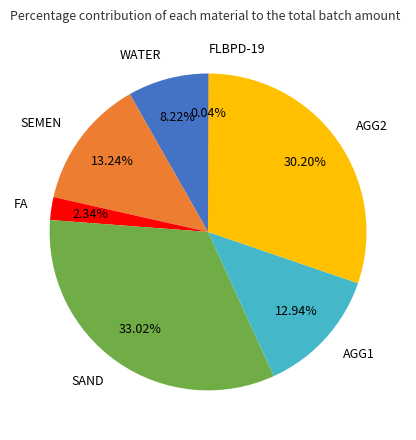

To the nearest percent, what portion does SEMEN represent?

13%